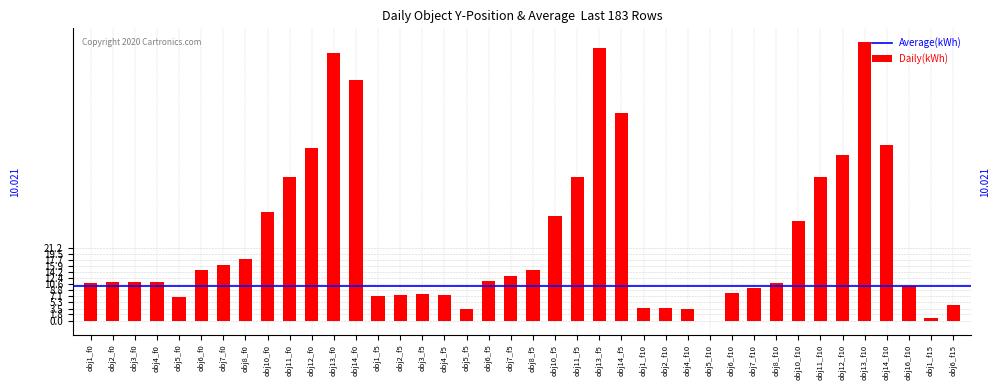

What is the change in value from obj10_f0 to obj2_f5?

-24.3